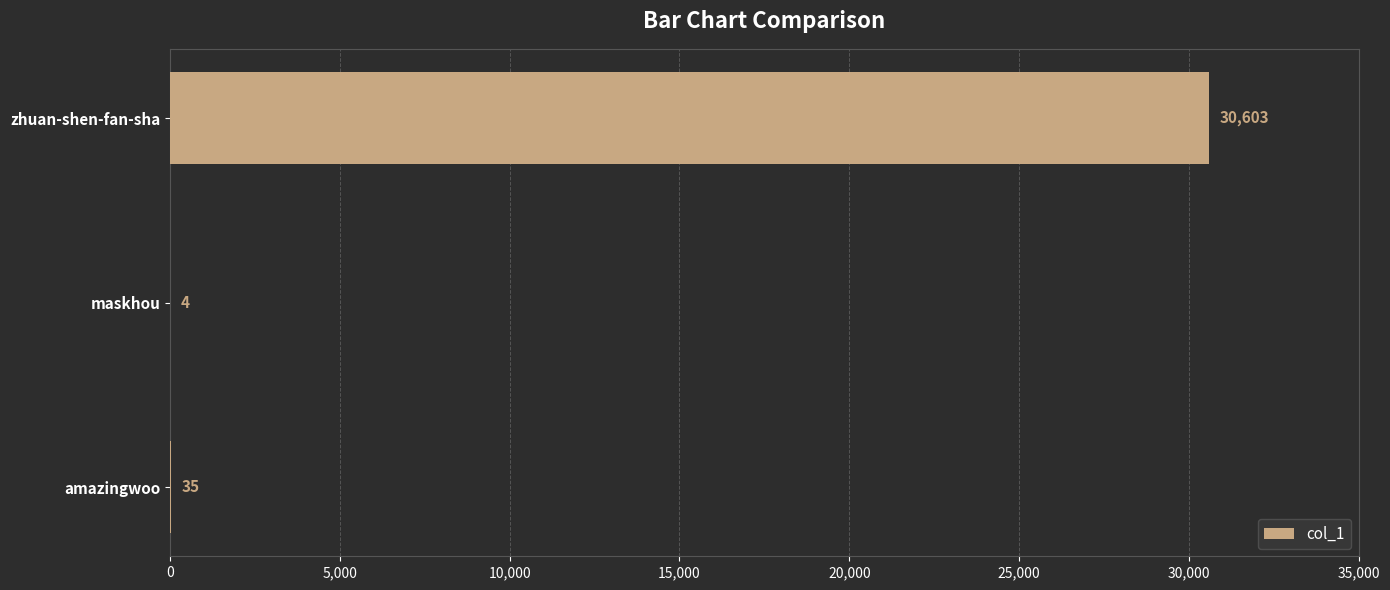

Is it true that the value at zhuan-shen-fan-sha is 30603?

True